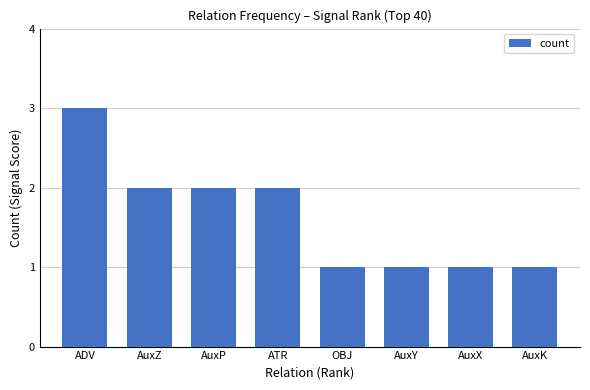

What is the average value?

2